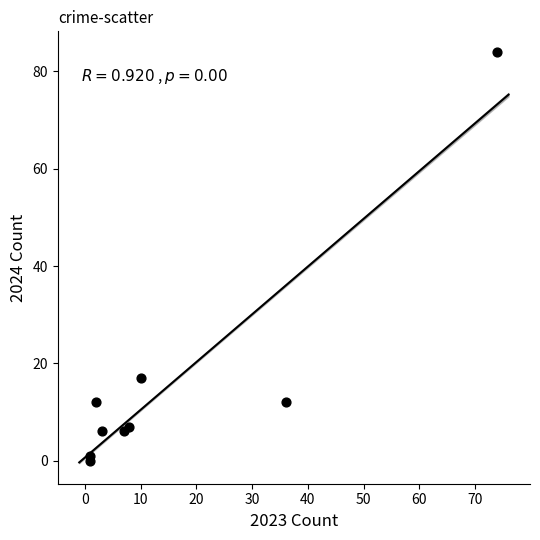

What Y value in the scatter plot is closest to 42?

17